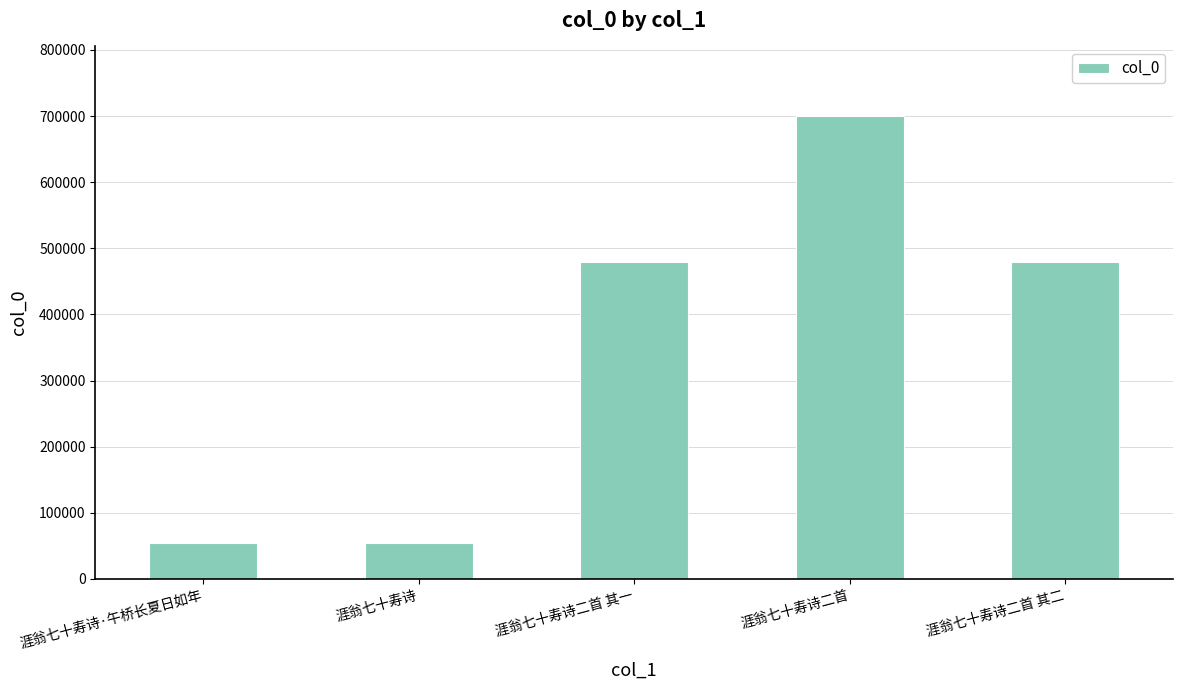

What value does the data have at 涯翁七十寿诗二首 其二?

479656